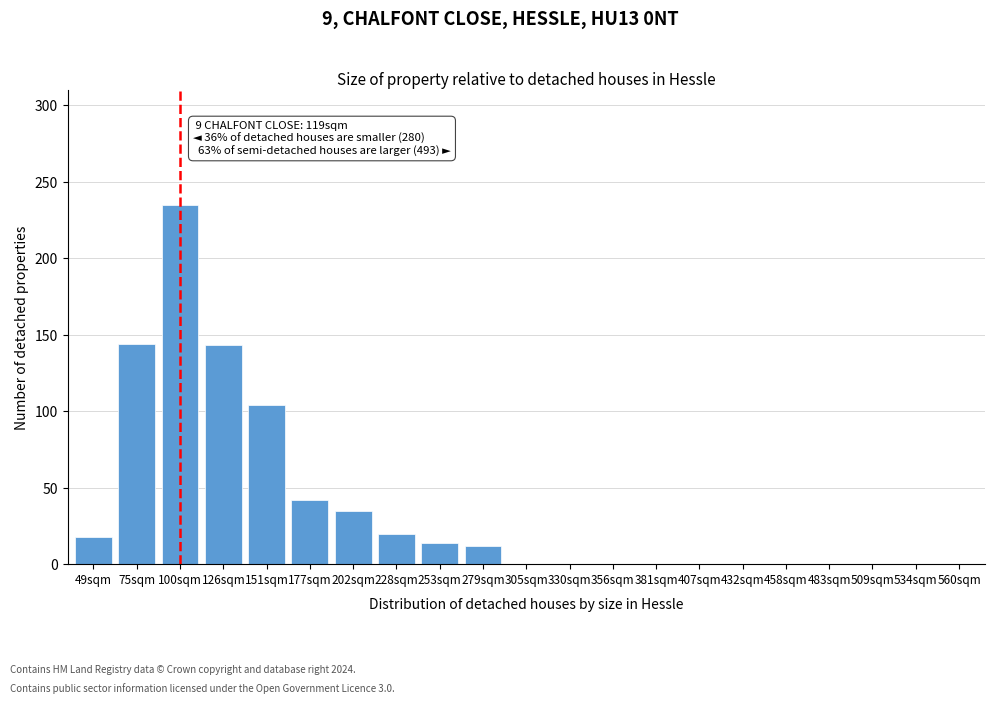

Which category has the highest value across all series?

100sqm